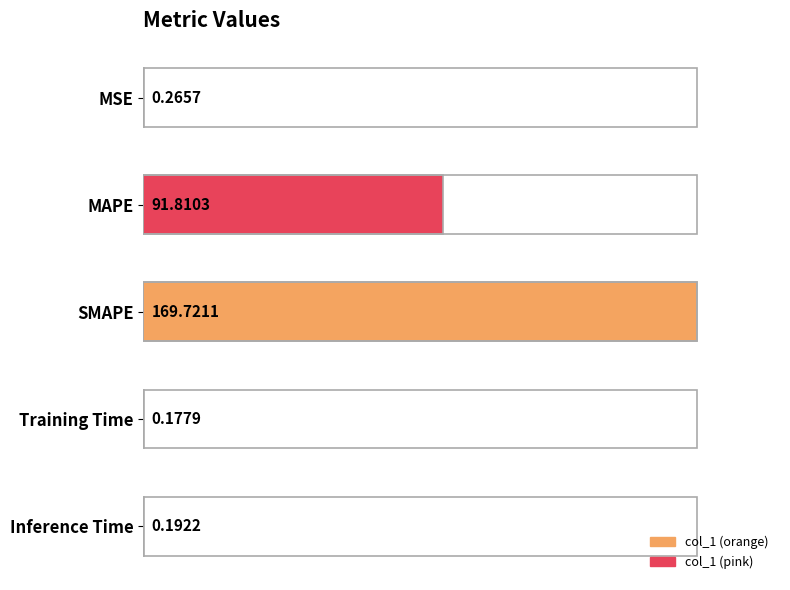

Are the bars horizontal?

Yes